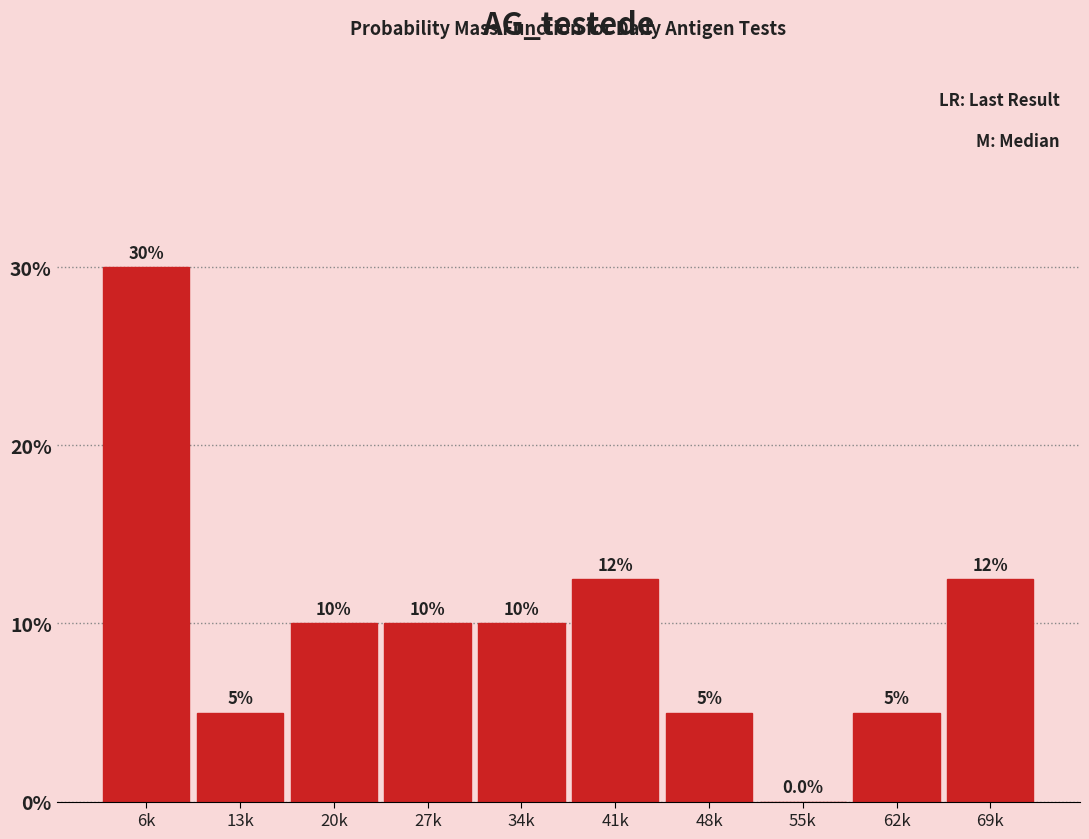

Reading left to right, extract all data points from this chart.

6k=30.0	13k=5.0	20k=10.0	27k=10.0	34k=10.0	41k=12.5	48k=5.0	55k=0.0	62k=5.0	69k=12.5